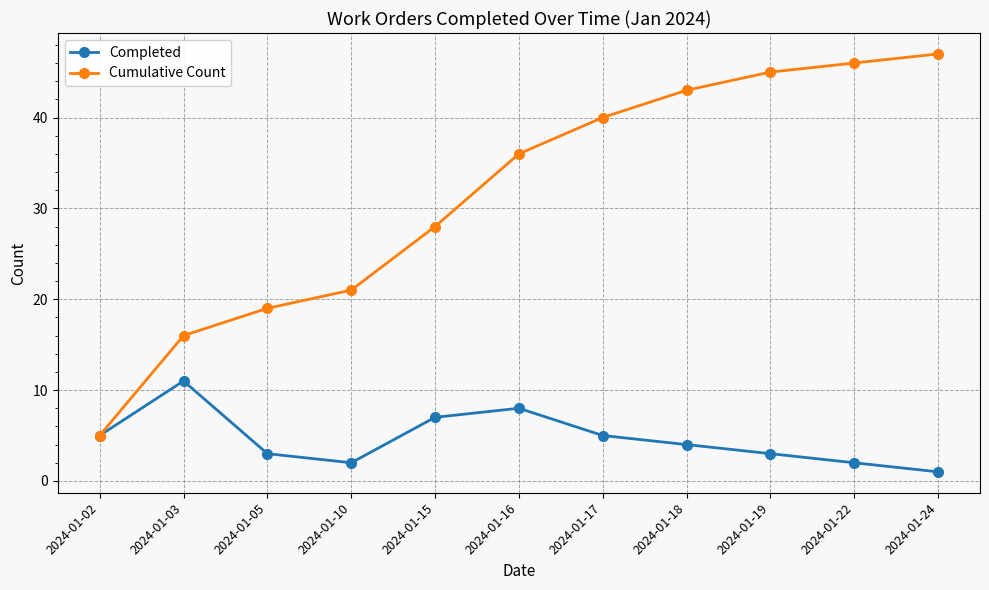

Which category has the lowest value across all series?

2024-01-24